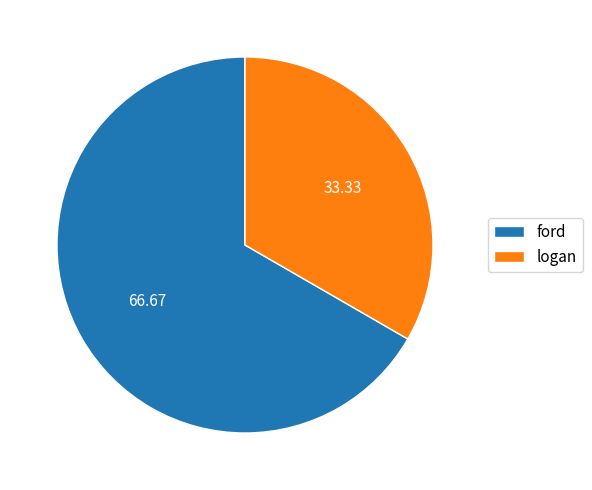

Count the number of slices in the pie.

2